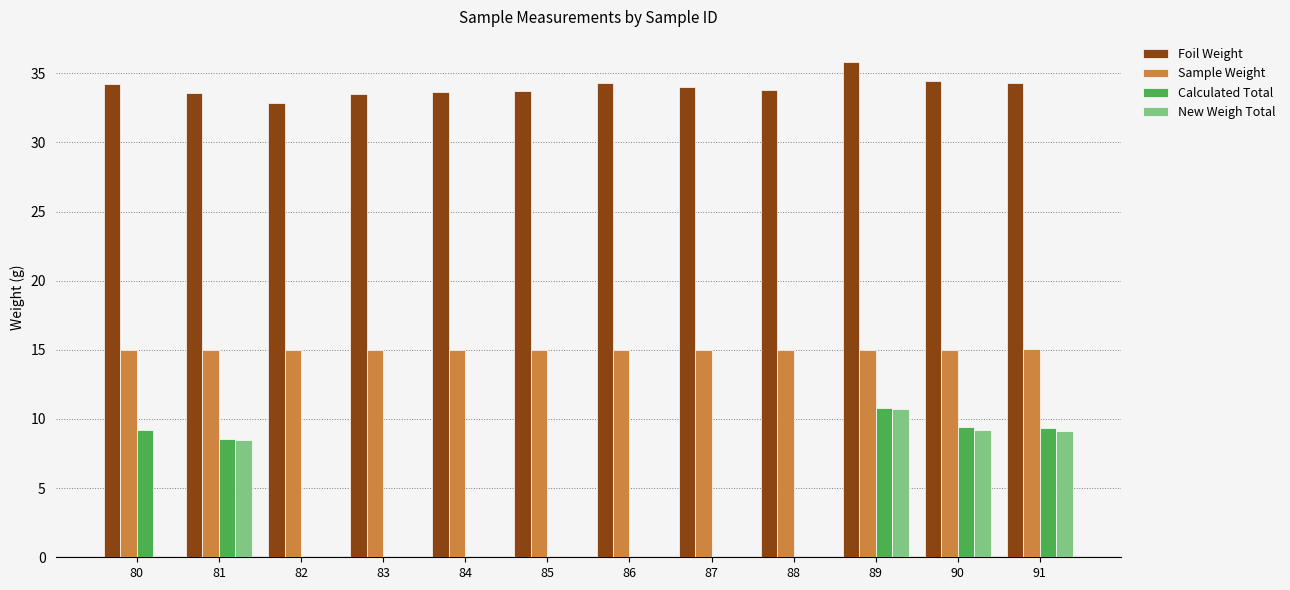

At which category is the sum across all series the highest?

89